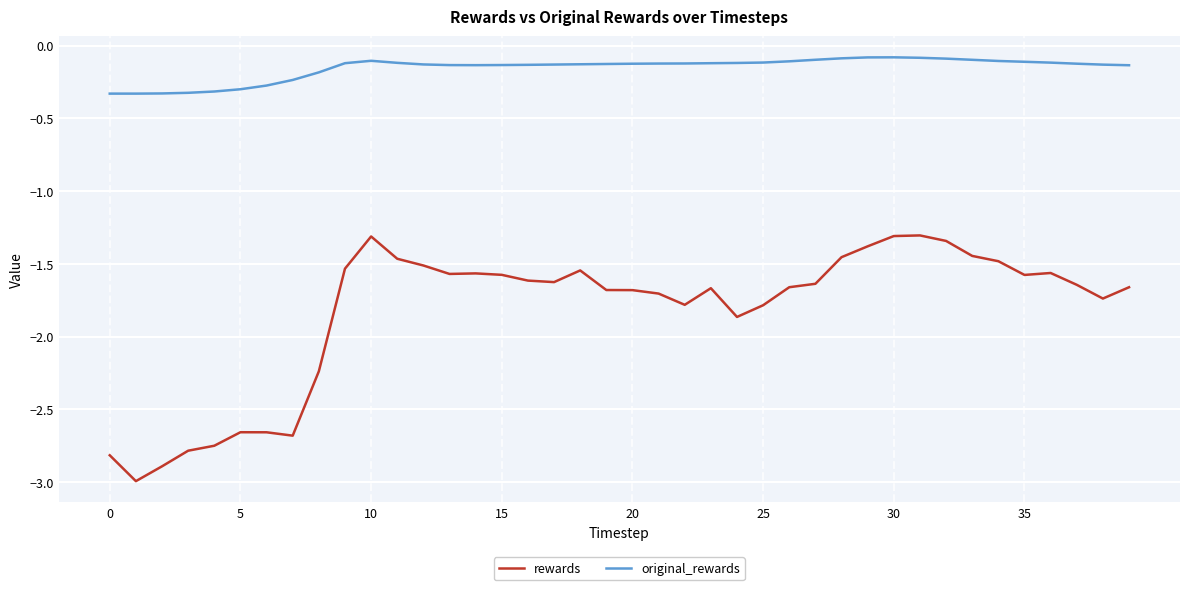

True or false: original_rewards and rewards intersect in this chart.

False